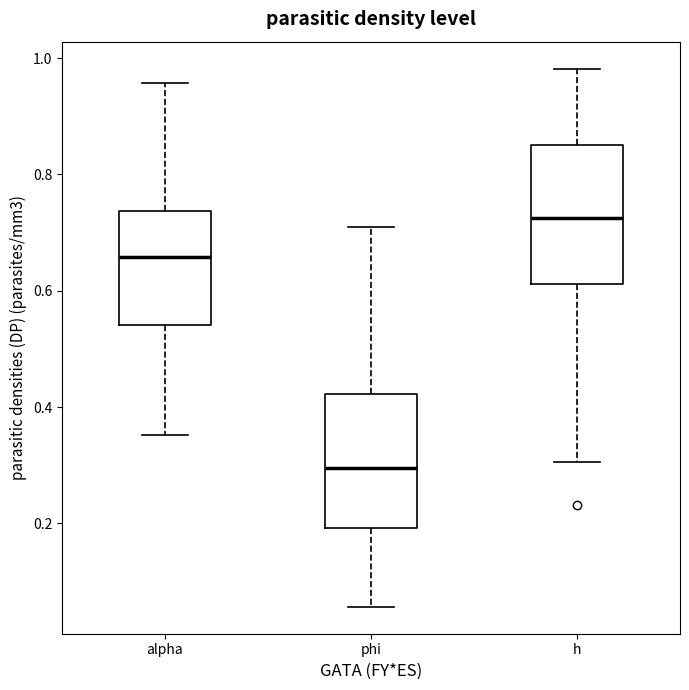

Reading left to right, read every box against the y-axis: the position of its median line, the range the box covers, and the ends of its whiskers. The values are not printed on the chart, so give them approximately, as read against the axis.

alpha: median 0.66, box 0.54 to 0.74, whiskers 0.36 to 0.96
phi: median 0.30, box 0.20 to 0.42, whiskers 0.06 to 0.70
h: median 0.72, box 0.62 to 0.86, whiskers 0.30 to 0.98